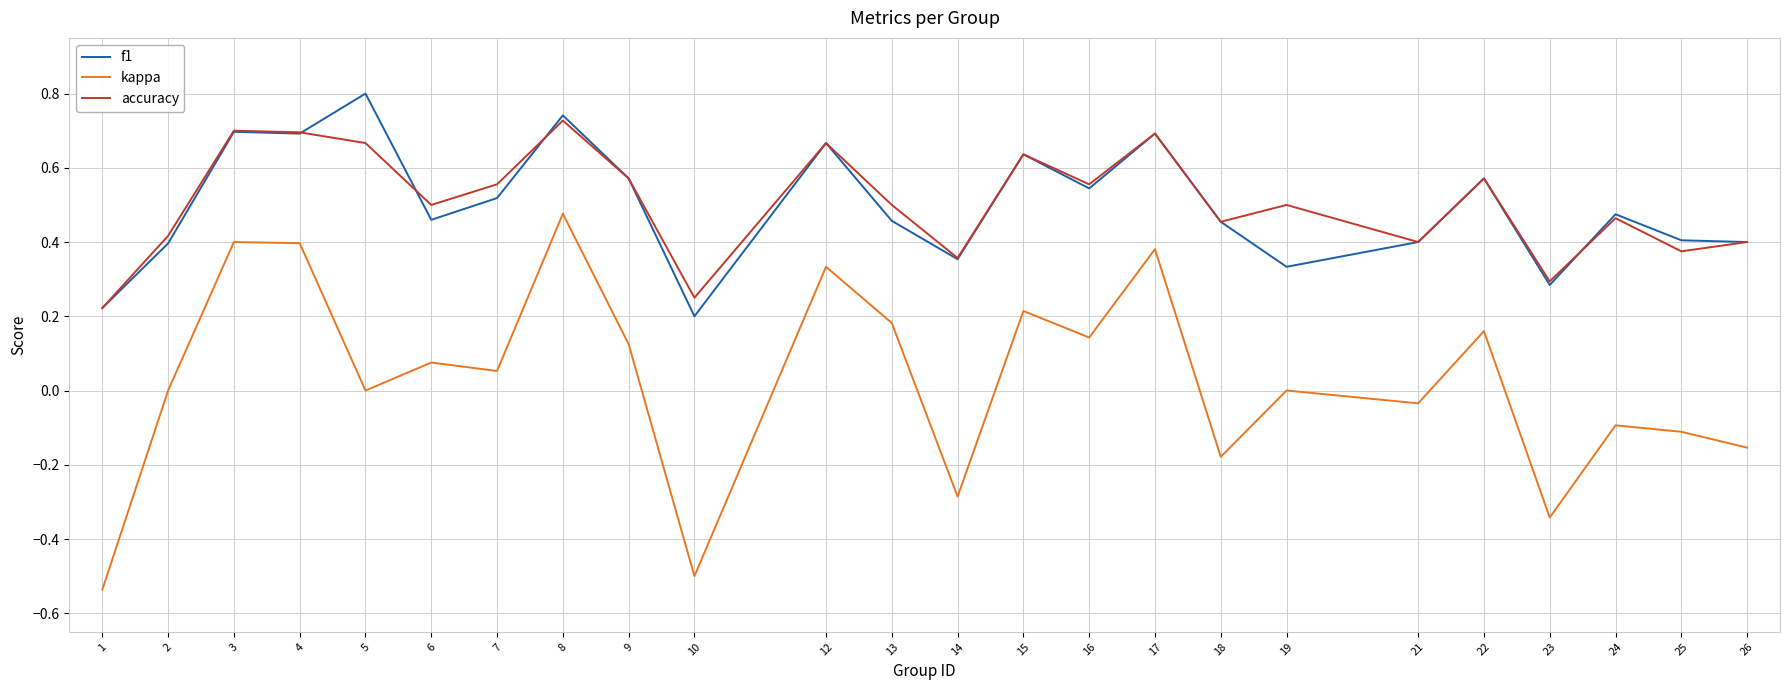

At 19, list the series in order from largest to smallest.

accuracy, f1, kappa